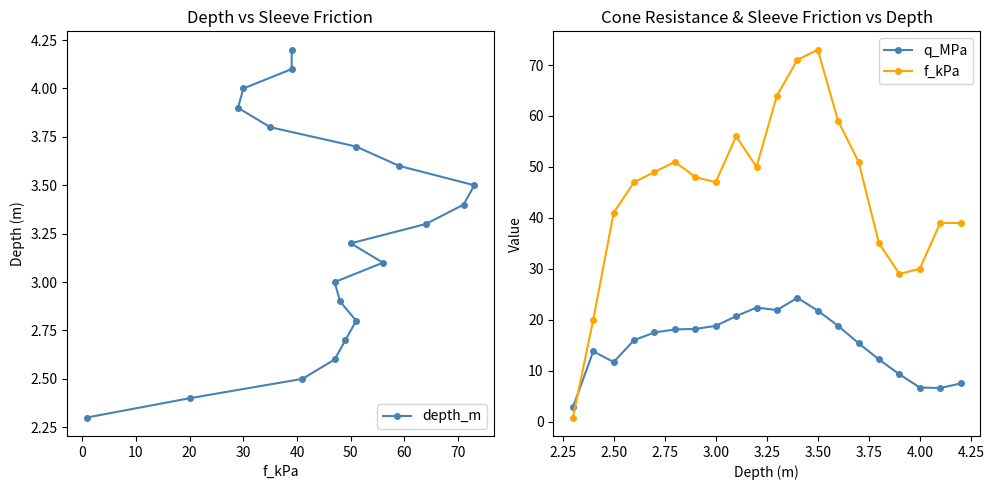

True or false: q_MPa has more than 0 points higher than both neighbors.

True